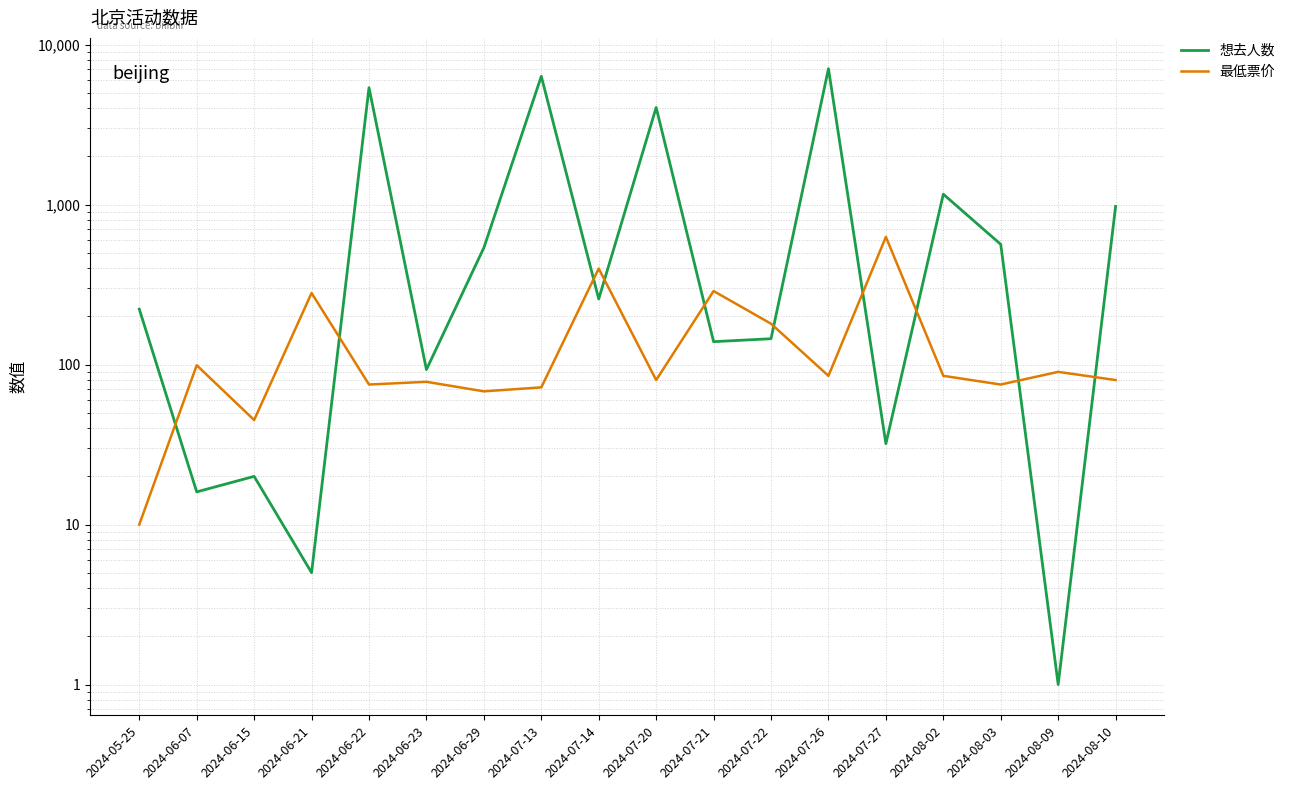

What is the average value of the 想去人数 series?

1500